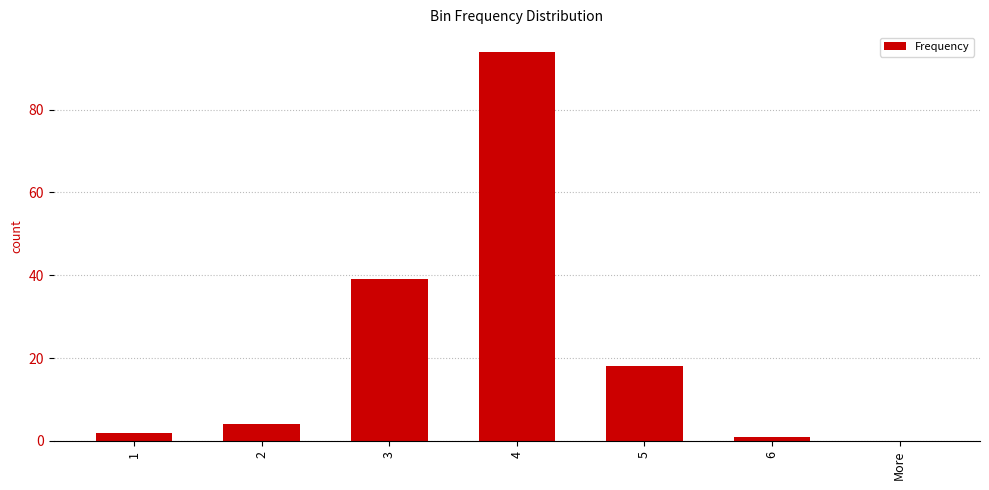

What is the maximum value shown in the chart?

94